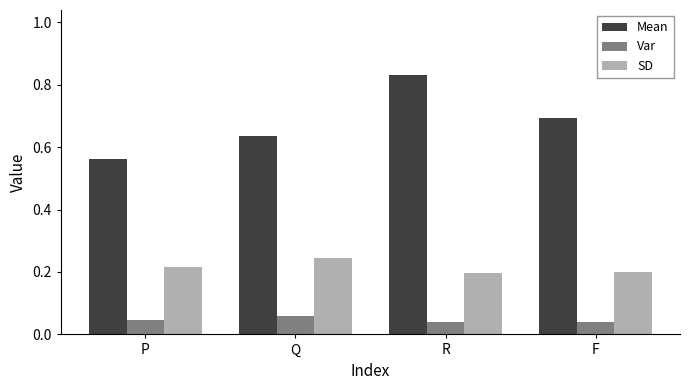

At P, list the series in order from smallest to largest.

Var, SD, Mean